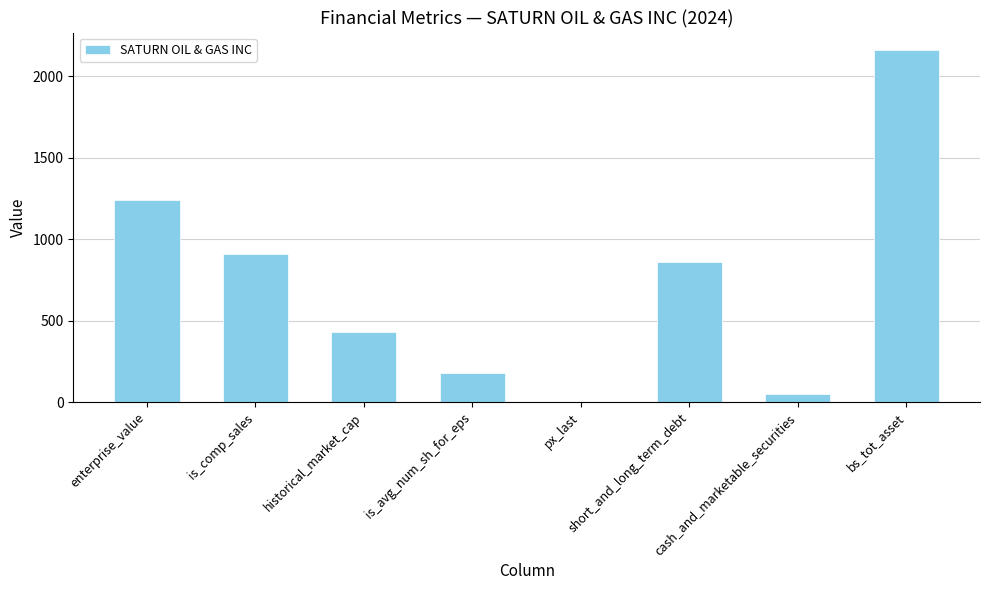

What is the sum of all values?

5837.8